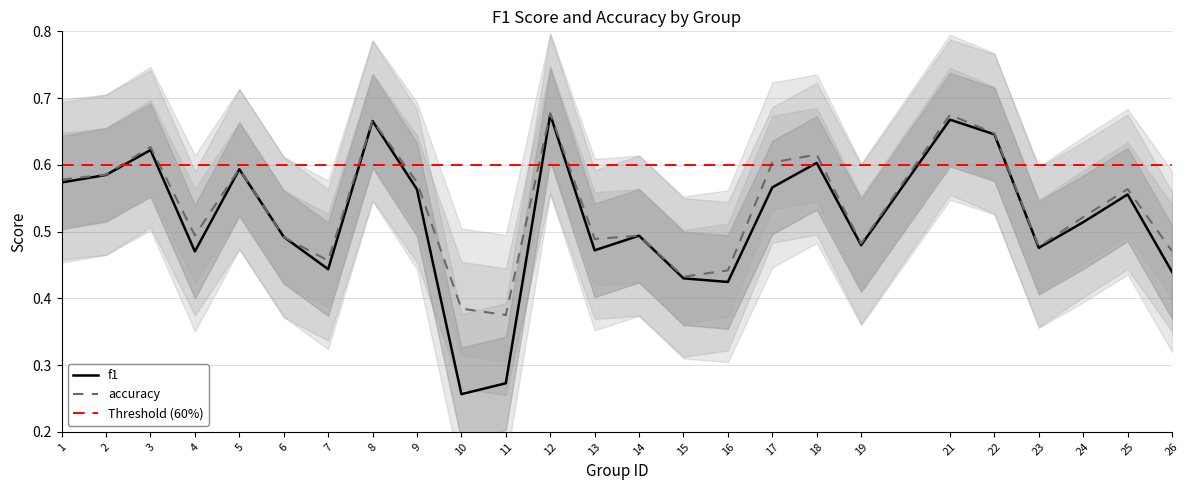

What is the difference between the maximum and minimum values in the f1 series?

0.4